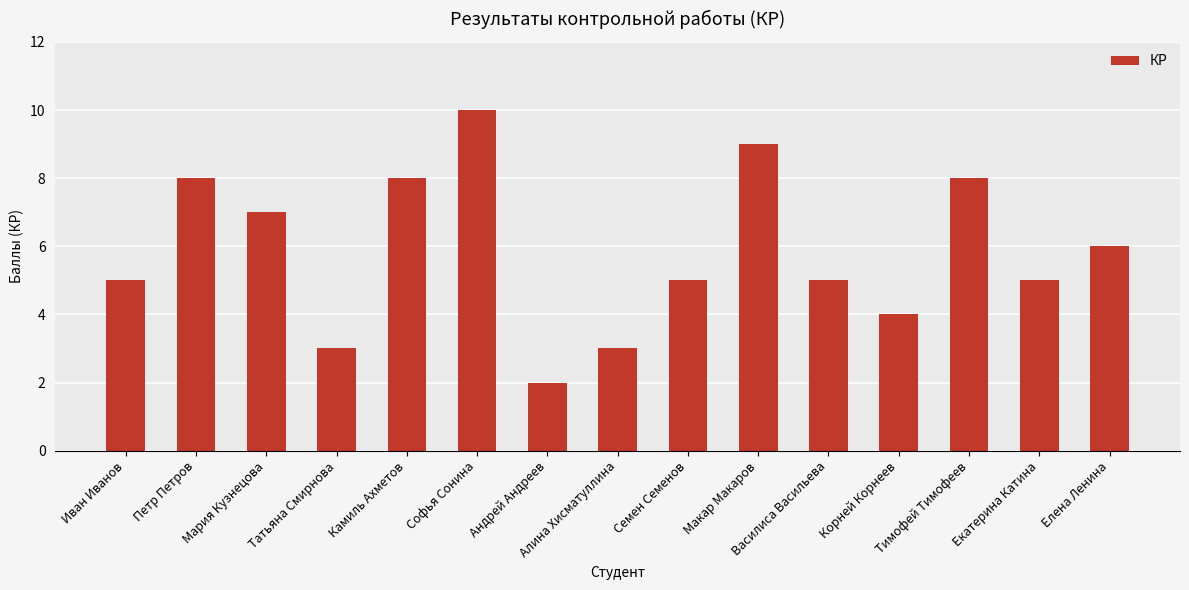

What is the value of the 1st bar from the left?

5